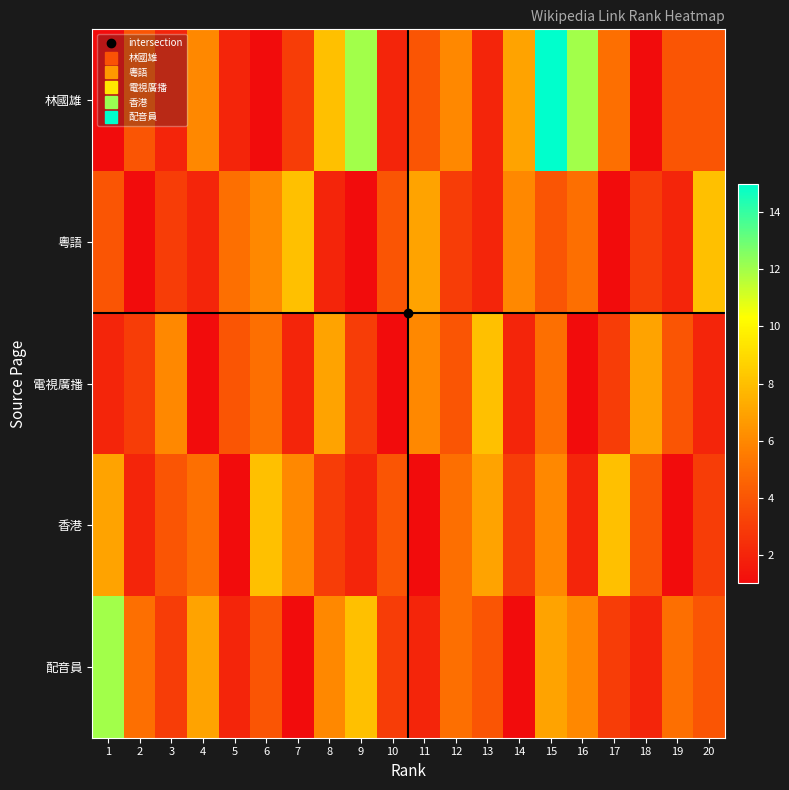

Which series has the widest spread of values?

林國雄